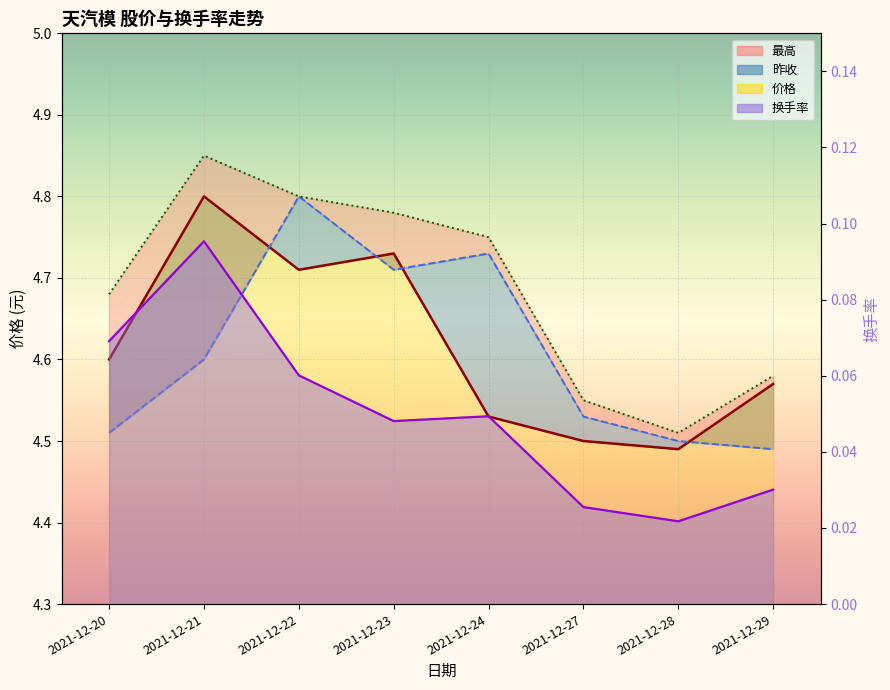

List the series in order of their peak value, lowest first.

换手率, 价格, 昨收, 最高